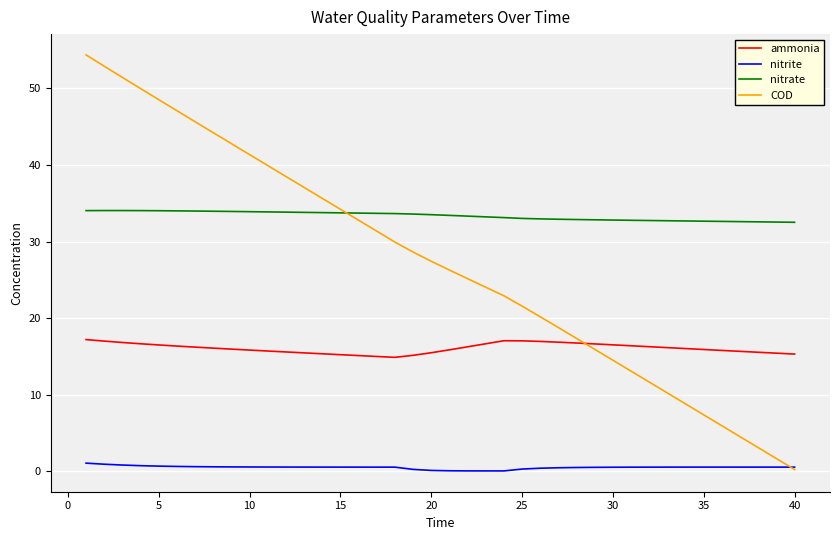

Which series has the widest spread of values?

COD